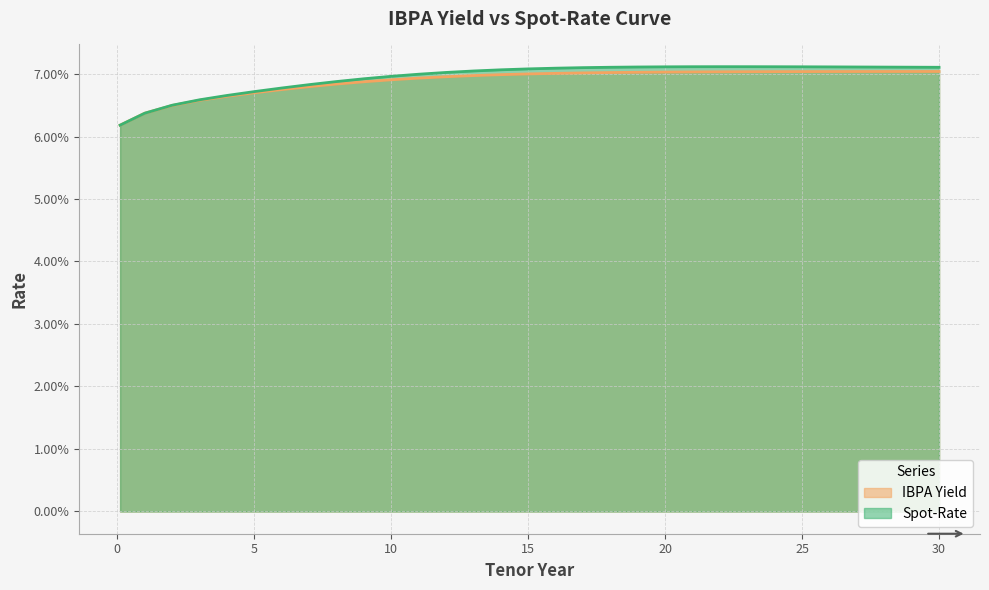

Reading right to left, extract all data points from this chart.

IBPA Yield: 30=0.1	29=0.1	28=0.1	27=0.1	26=0.1	25=0.1	24=0.1	23=0.1	22=0.1	21=0.1	20=0.1	19=0.1	18=0.1	17=0.1	16=0.1	15=0.1	14=0.1	13=0.1	12=0.1	11=0.1	10=0.1	9=0.1	8=0.1	7=0.1	6=0.1	5=0.1	4=0.1	3=0.1	2=0.1	1=0.1	0.1=0.1
Spot-Rate: 30=0.1	29=0.1	28=0.1	27=0.1	26=0.1	25=0.1	24=0.1	23=0.1	22=0.1	21=0.1	20=0.1	19=0.1	18=0.1	17=0.1	16=0.1	15=0.1	14=0.1	13=0.1	12=0.1	11=0.1	10=0.1	9=0.1	8=0.1	7=0.1	6=0.1	5=0.1	4=0.1	3=0.1	2=0.1	1=0.1	0.1=0.1